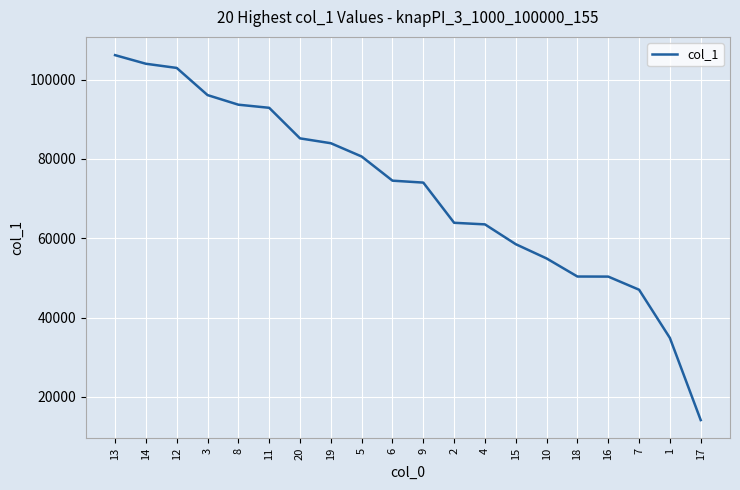

At which label does the data first exceed 74531?

13